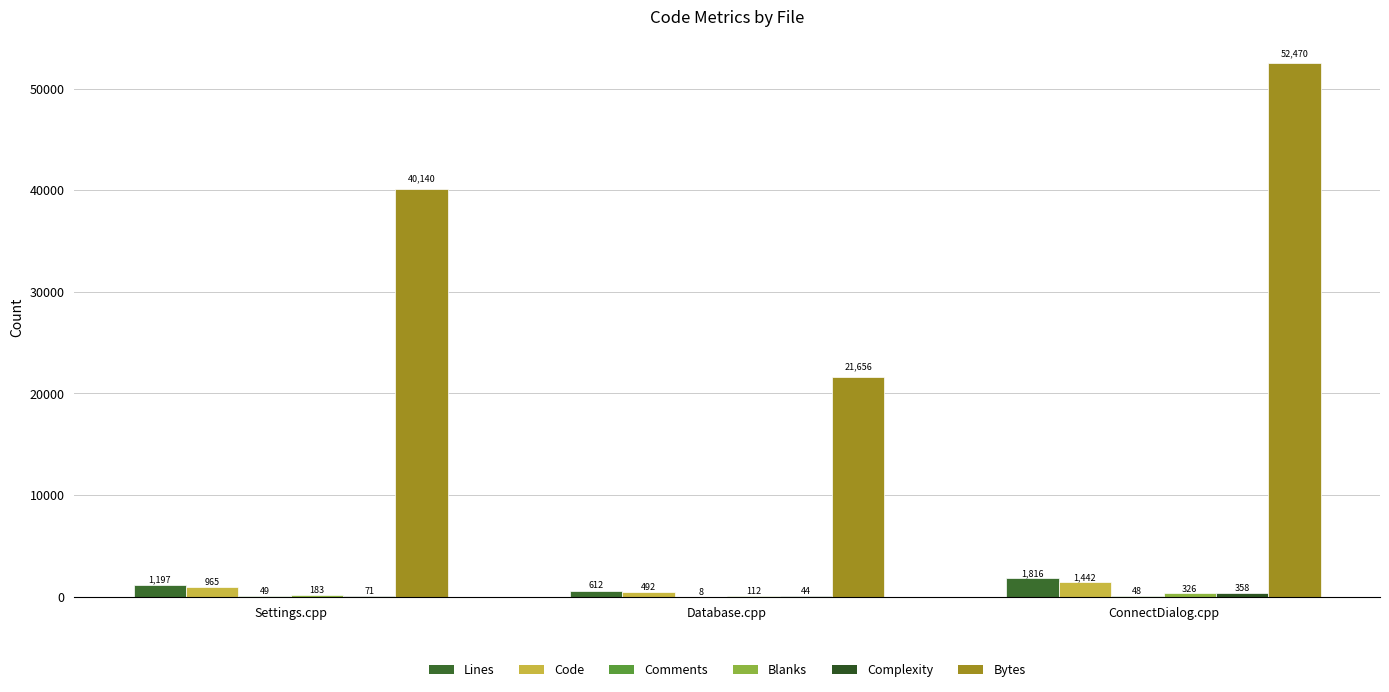

How many groups of bars are there?

3